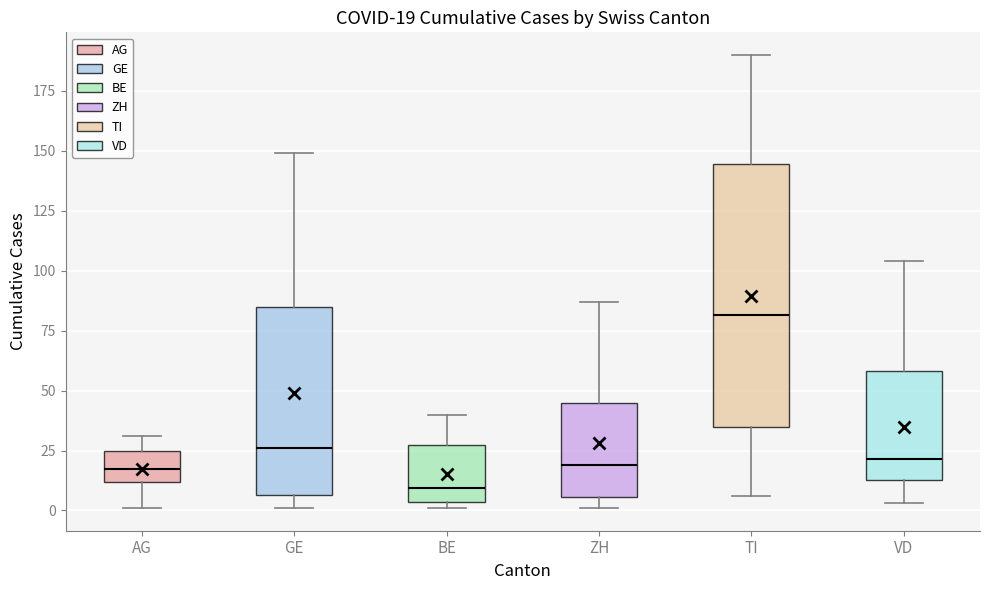

Which box's median line is the lowest?

BE